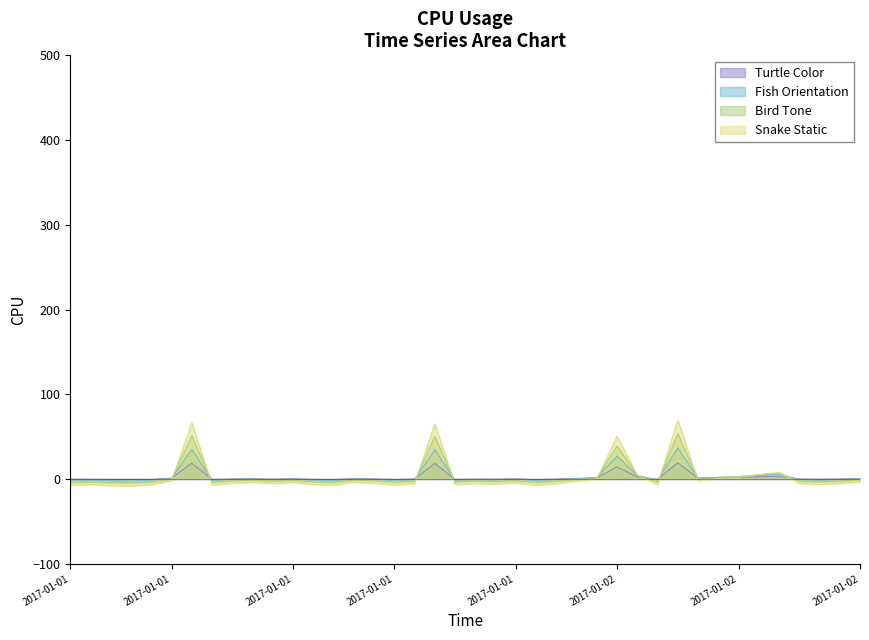

What is the highest value of the Fish Orientation series?

36.8